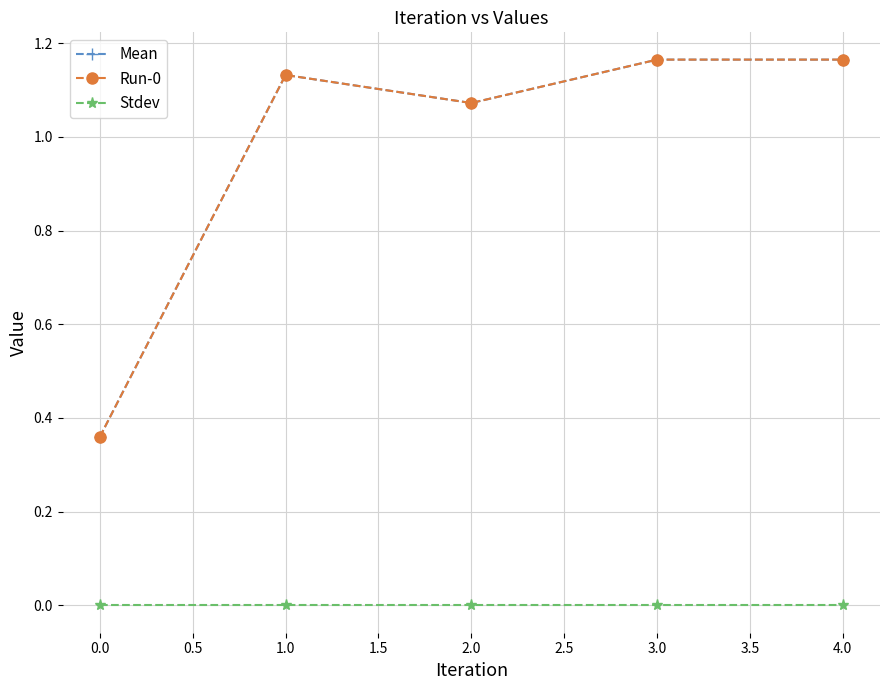

Is this an area chart (filled region under the line)?

No